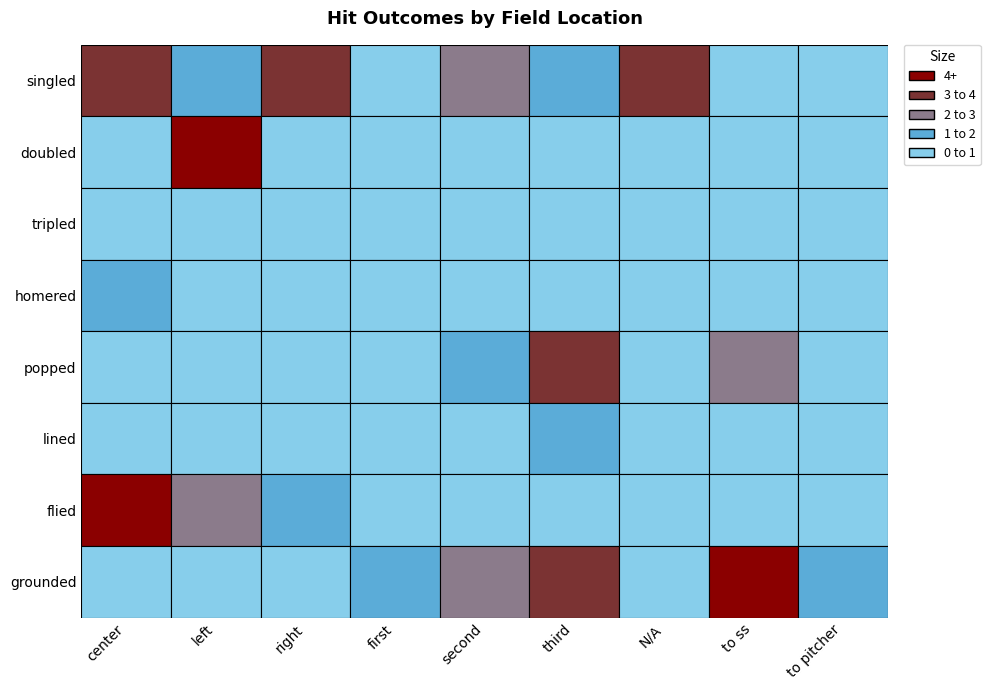

How many distinct data groups are displayed?

8